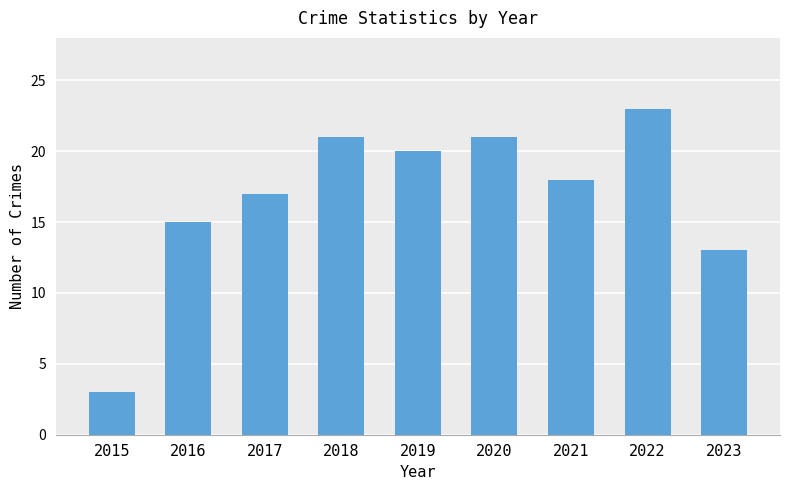

Between 2017 and 2023, which is larger?

2017